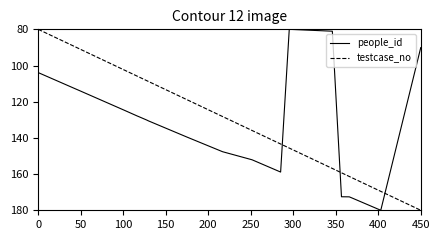

What is the smallest value displayed?

80.0